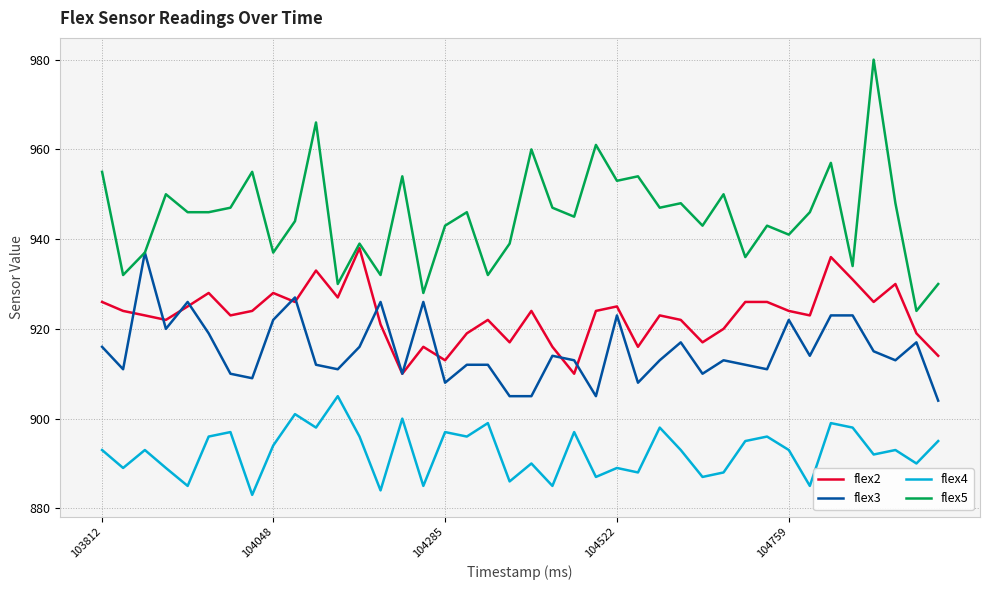

What is the minimum value shown in the chart?

883